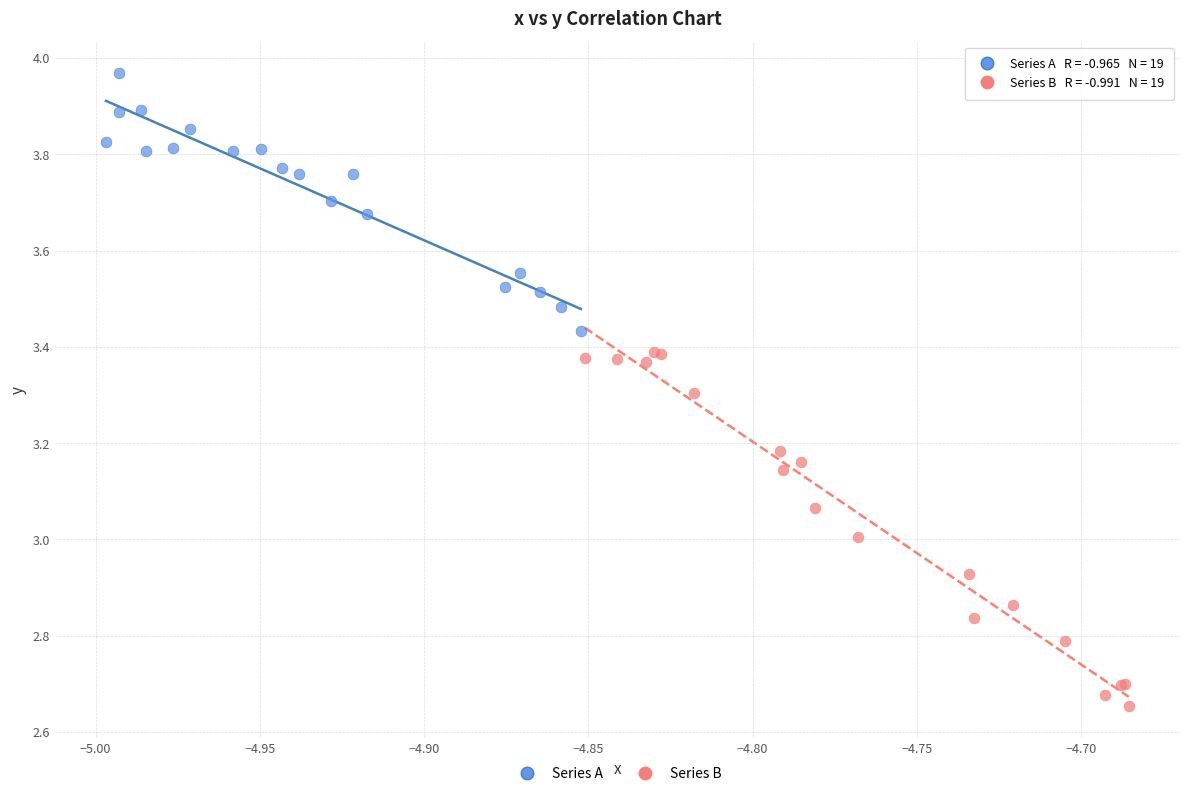

Which series contains the highest Y value?

Series A